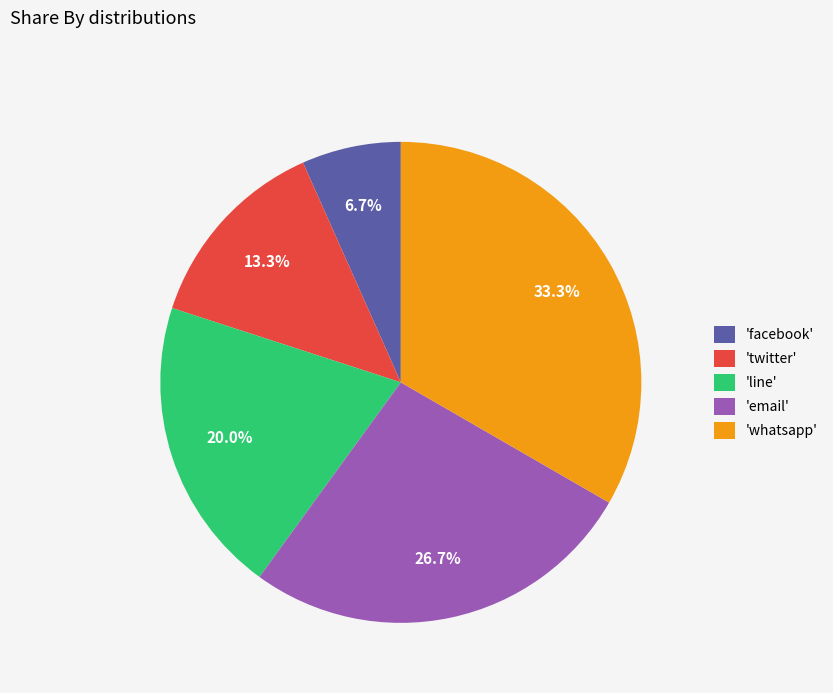

Which has a higher value, 'whatsapp' or 'facebook'?

'whatsapp'